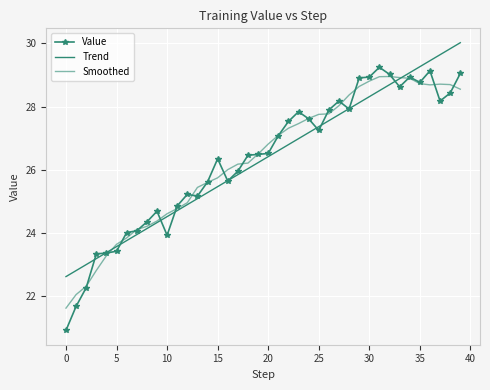

True or false: Trend and Value cross at least once.

True